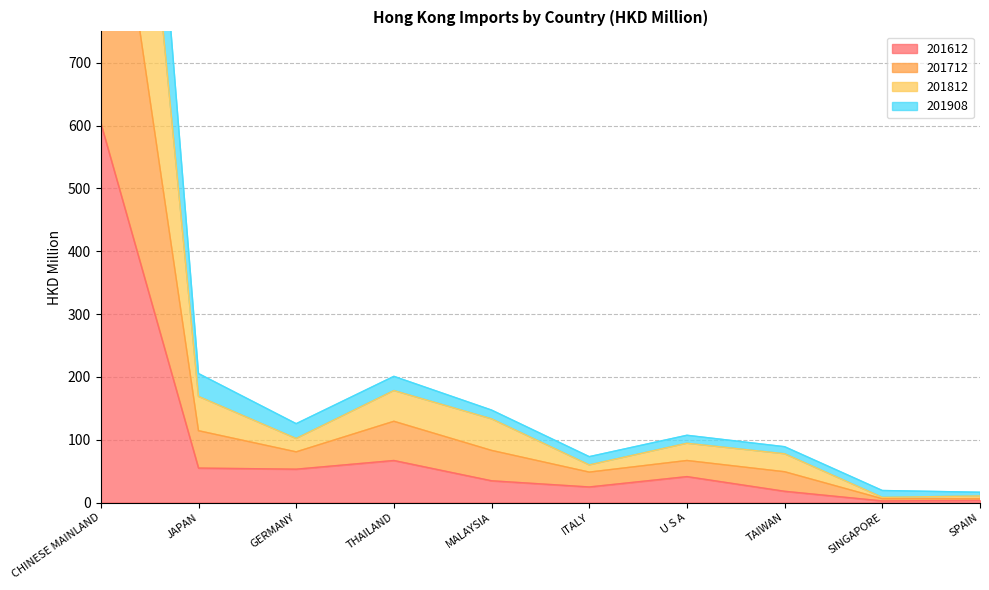

What is the label of the 2nd point from the right?

SINGAPORE